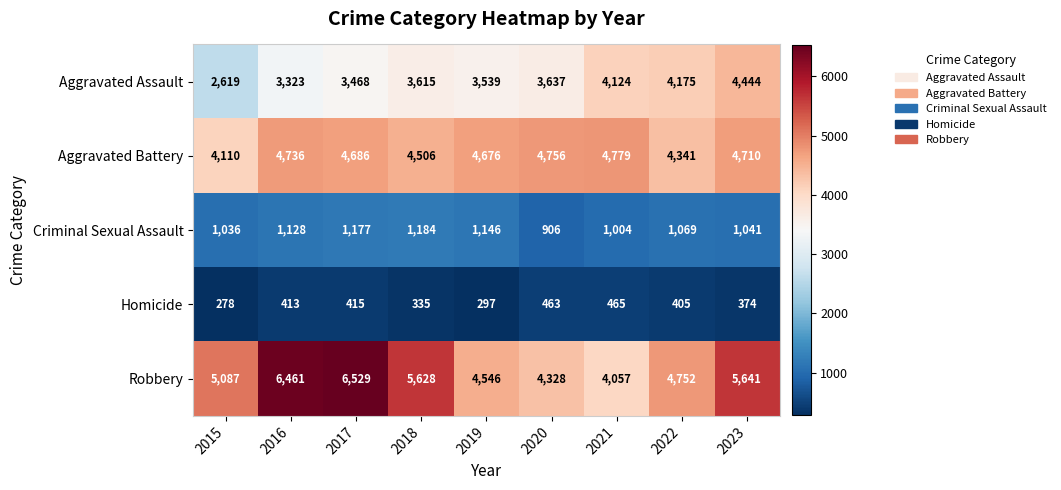

Which series has the largest range (max minus min)?

Robbery